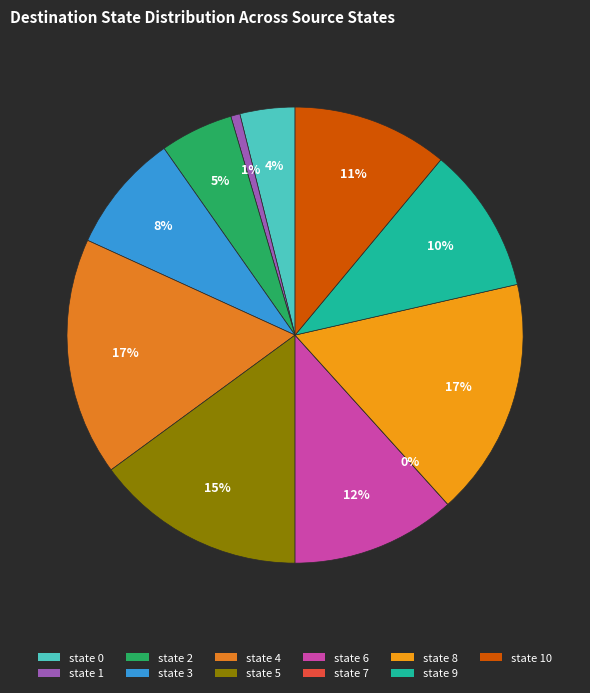

Does state 1 account for over 50% of the chart?

No